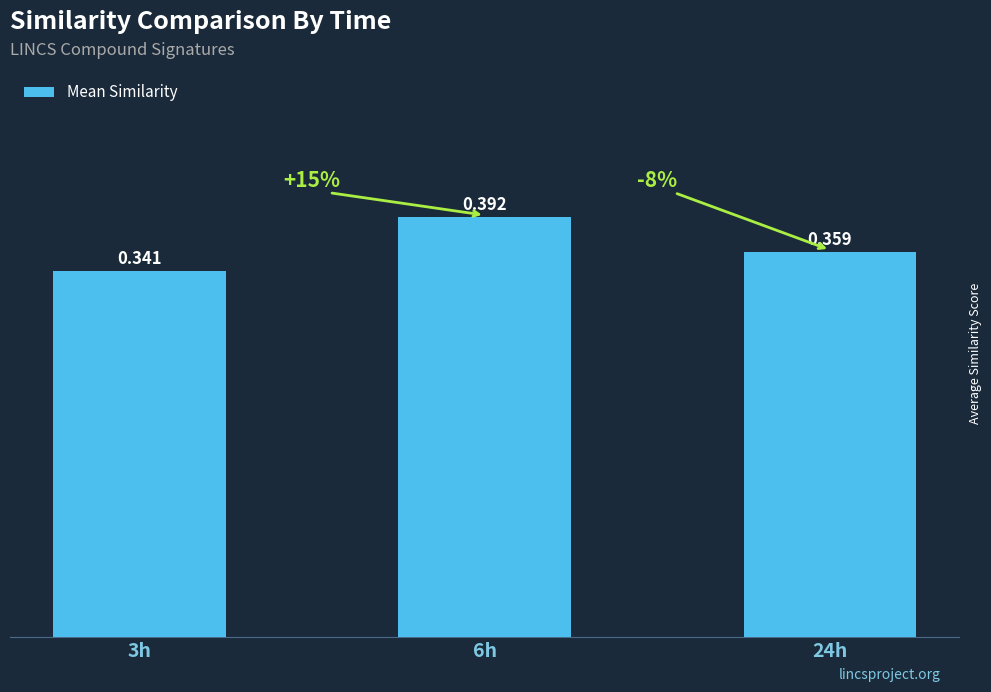

Rank the categories by value from highest to lowest.

6h, 24h, 3h